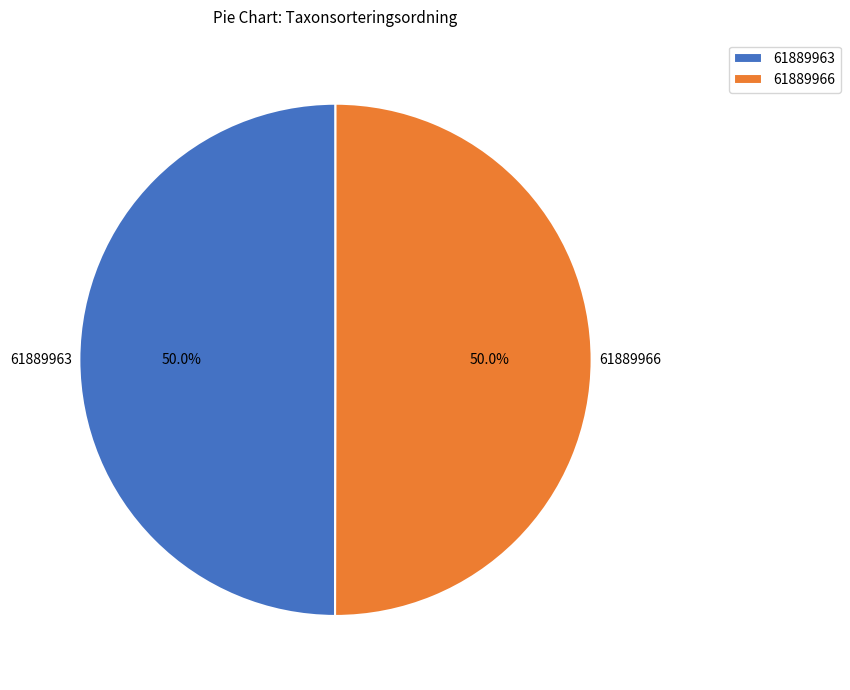

Approximately how many times larger is the value at 61889963 compared to 61889966?

1.0